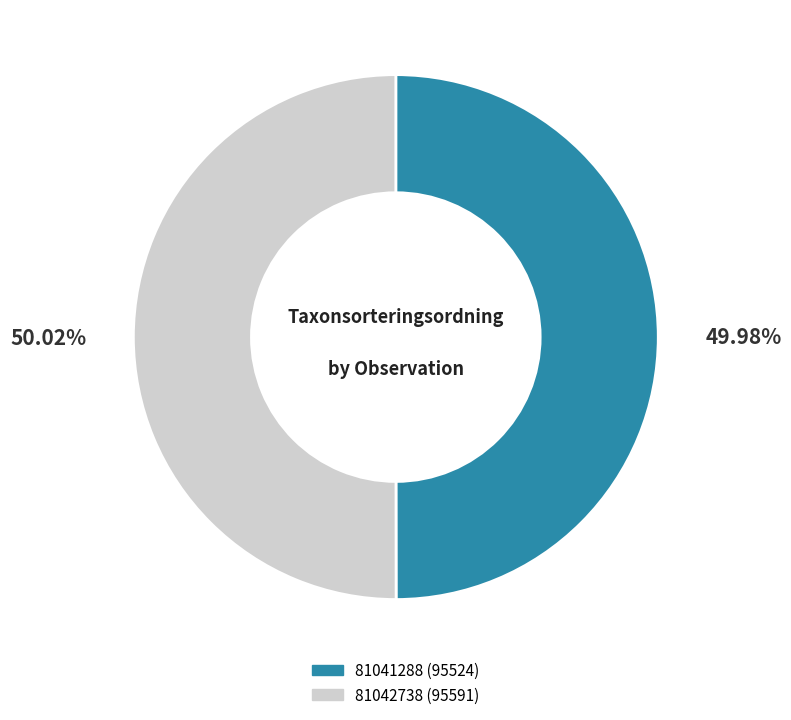

Is there a majority slice in this chart?

Yes